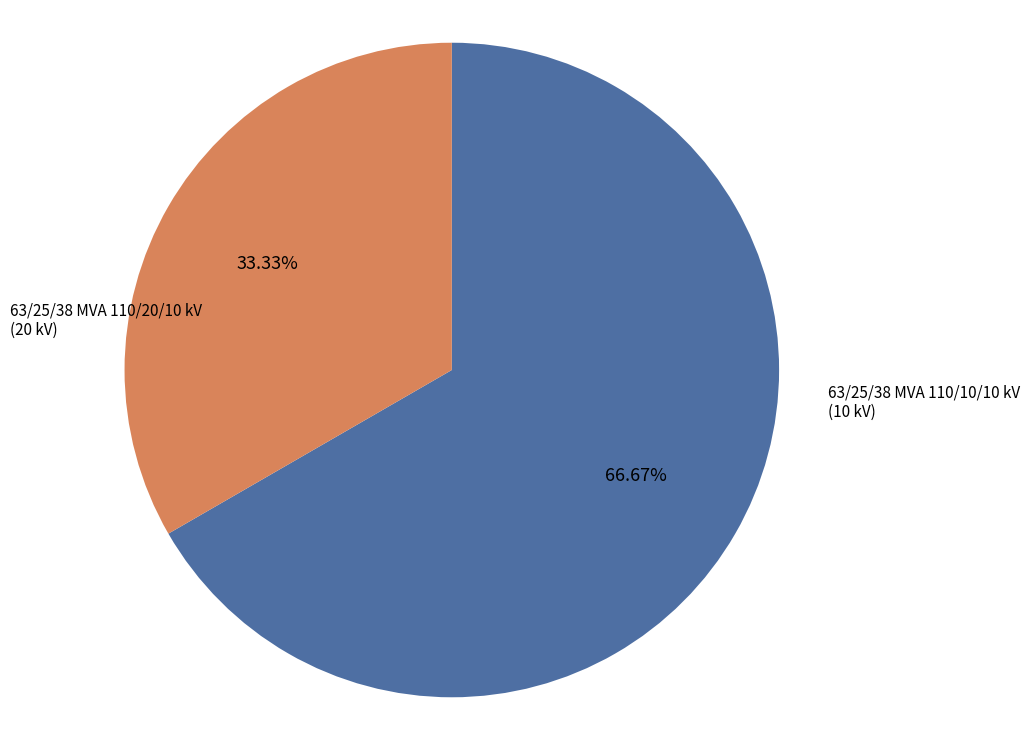

To the nearest percent, what is the average slice percentage?

50%